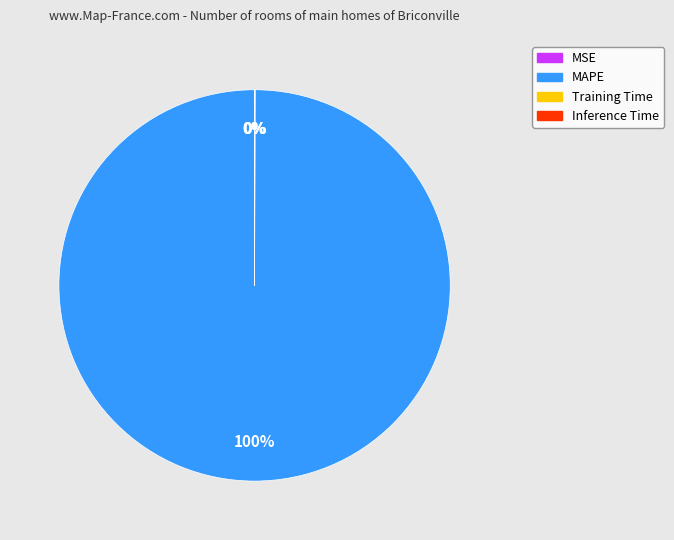

To the nearest percent, what is the average slice percentage?

25%